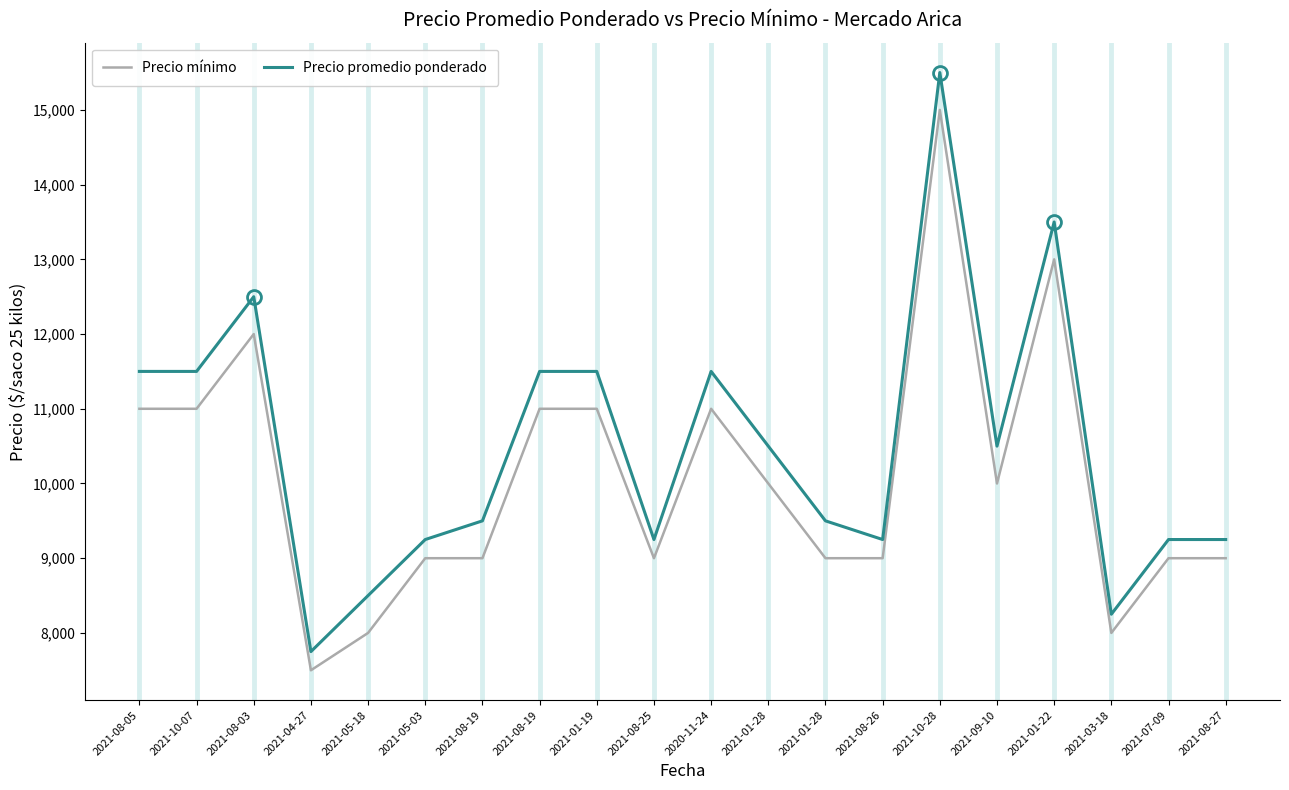

What are all the series names shown in the legend?

Precio mínimo, Precio promedio ponderado